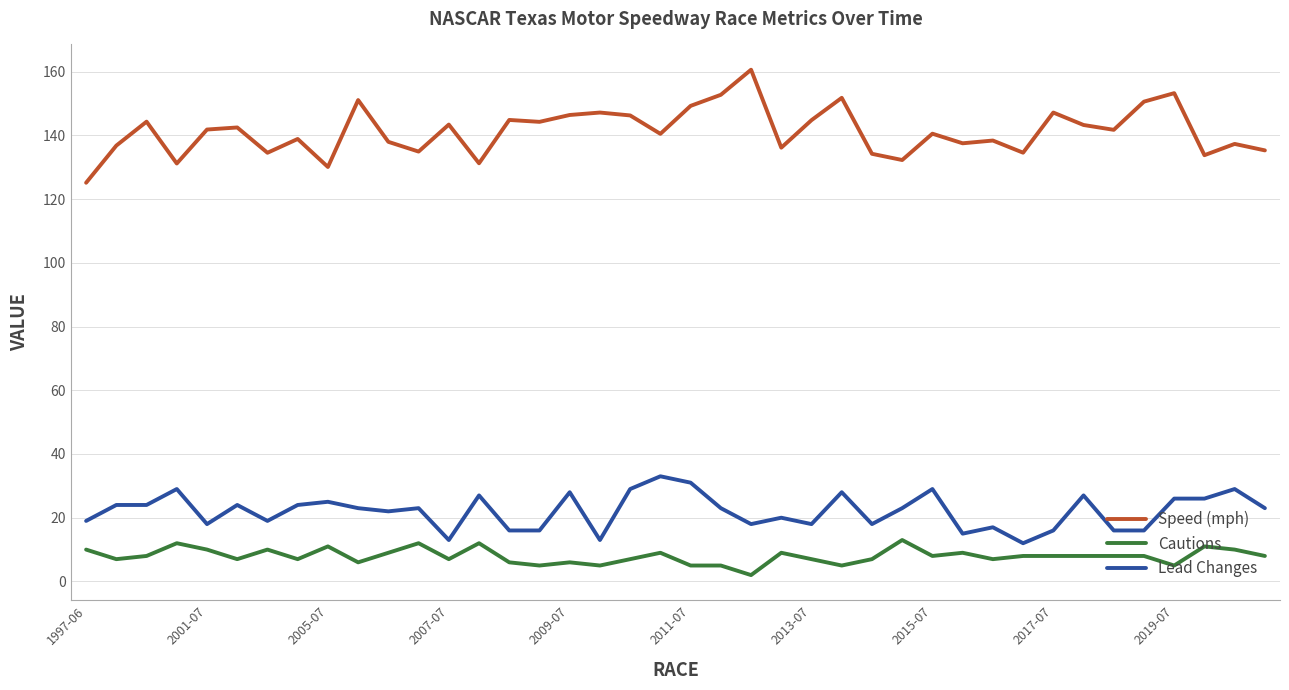

What is the greatest value displayed?

160.6